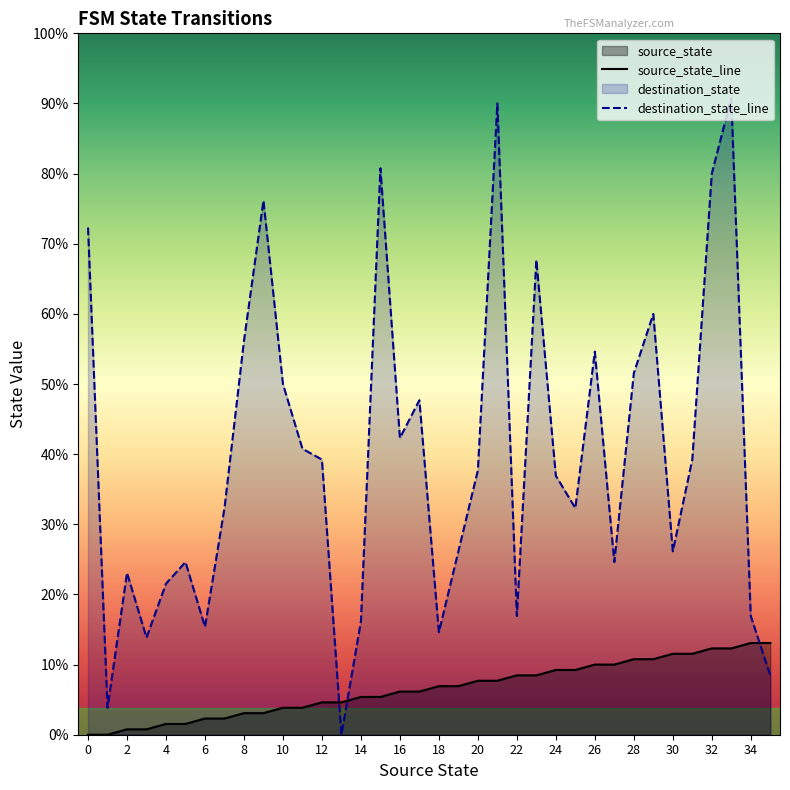

True or false: destination_state_line has more than 2 interior local peaks.

True